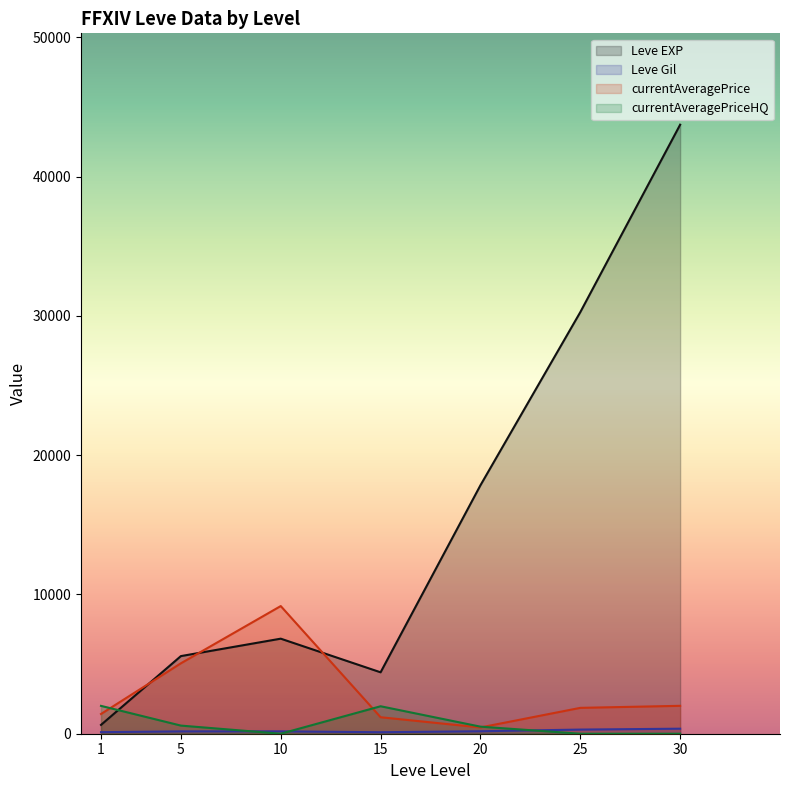

True or false: Leve EXP and currentAveragePrice cross at least once.

True